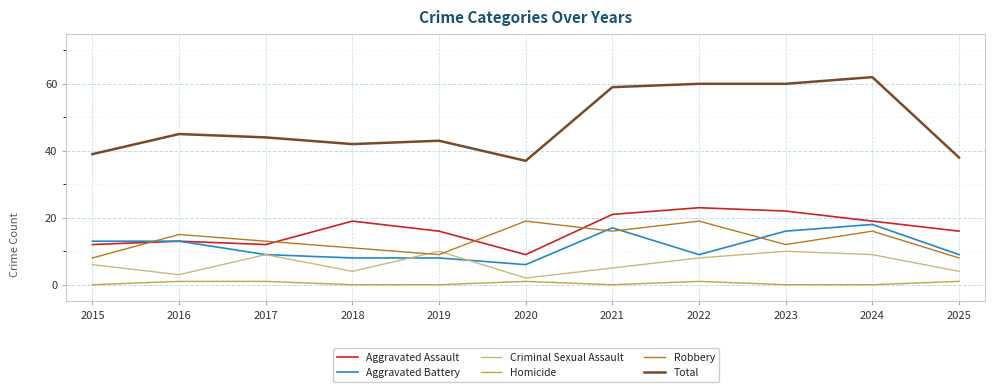

Reading left to right, transcribe all the data shown in this chart.

Aggravated Assault: 2015=12	2016=13	2017=12	2018=19	2019=16	2020=9	2021=21	2022=23	2023=22	2024=19	2025=16
Aggravated Battery: 2015=13	2016=13	2017=9	2018=8	2019=8	2020=6	2021=17	2022=9	2023=16	2024=18	2025=9
Criminal Sexual Assault: 2015=6	2016=3	2017=9	2018=4	2019=10	2020=2	2021=5	2022=8	2023=10	2024=9	2025=4
Homicide: 2015=0	2016=1	2017=1	2018=0	2019=0	2020=1	2021=0	2022=1	2023=0	2024=0	2025=1
Robbery: 2015=8	2016=15	2017=13	2018=11	2019=9	2020=19	2021=16	2022=19	2023=12	2024=16	2025=8
Total: 2015=39	2016=45	2017=44	2018=42	2019=43	2020=37	2021=59	2022=60	2023=60	2024=62	2025=38